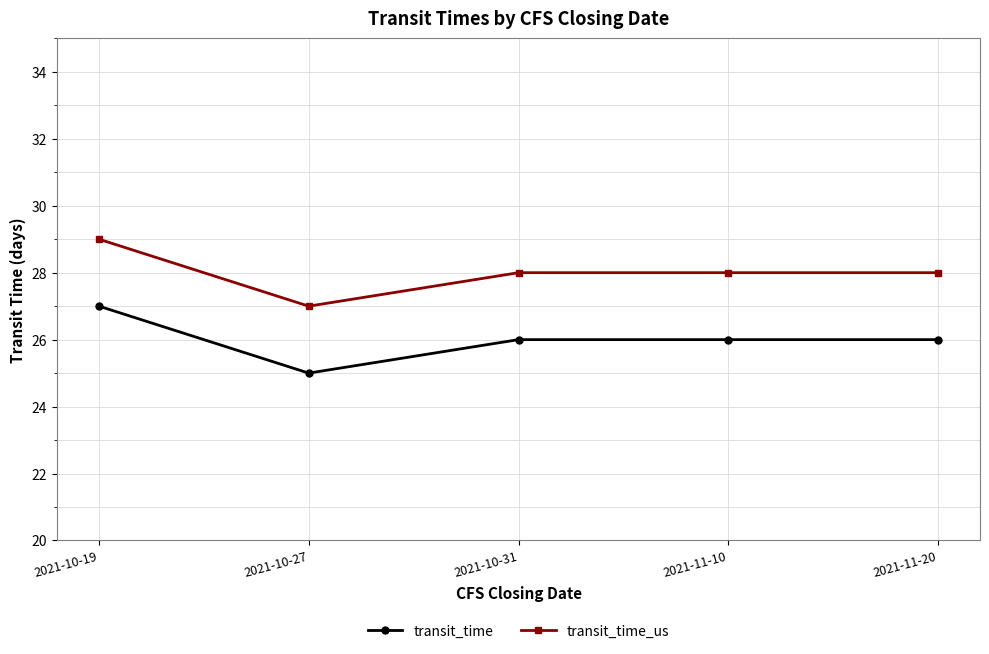

List the series in order of their peak value, highest first.

transit_time_us, transit_time